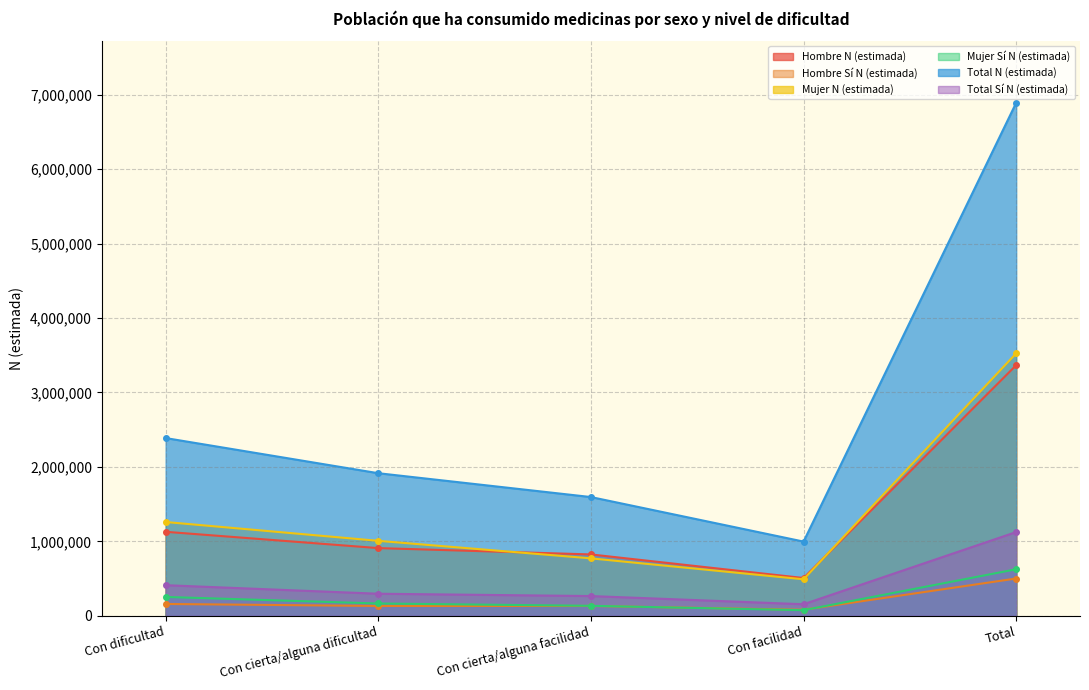

Count the number of categories in the chart.

5